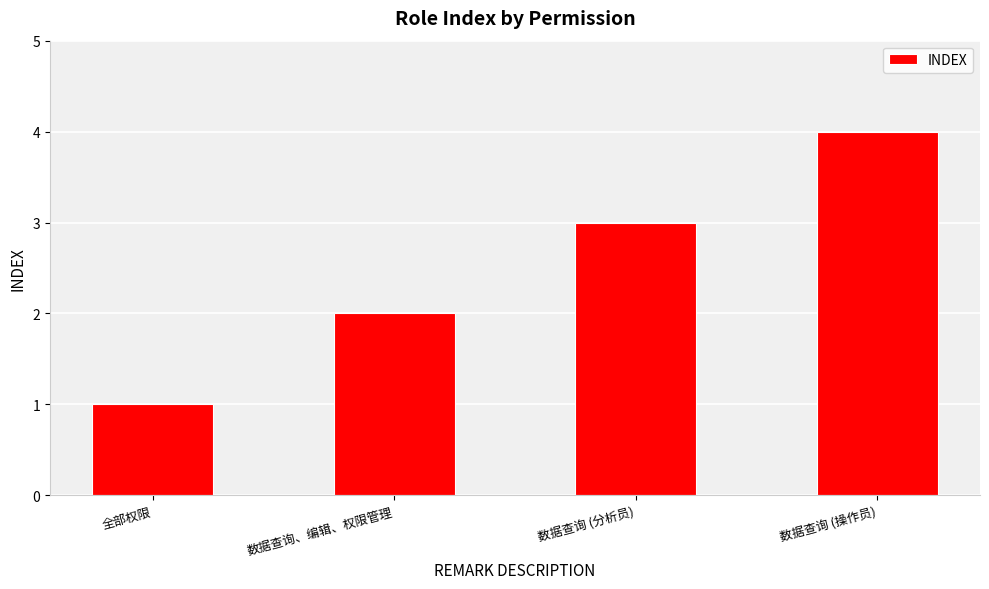

At which label is the value closest to 2?

数据查询、编辑、权限管理